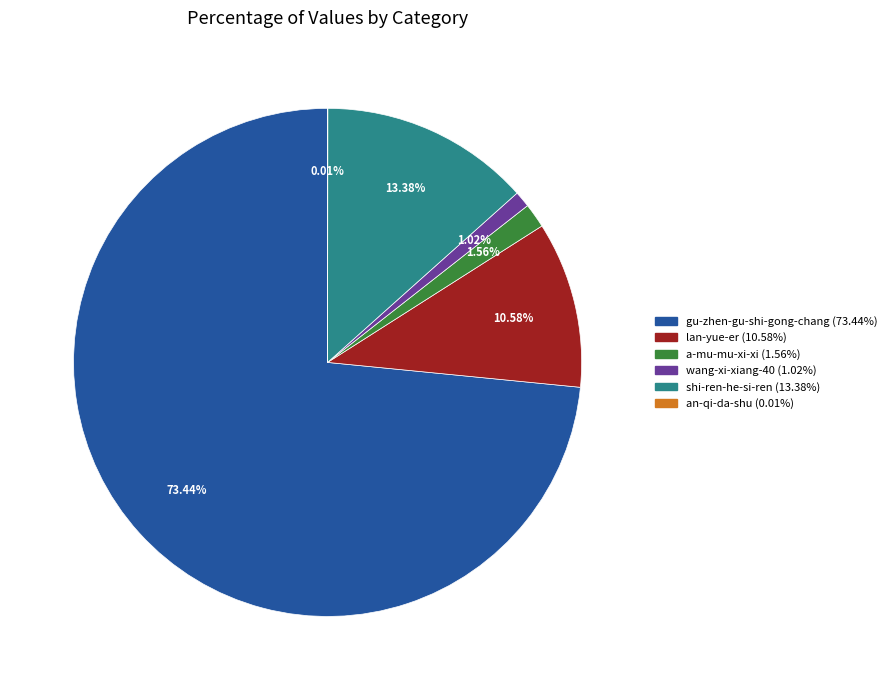

Is there any slice that represents more than half of the pie?

Yes